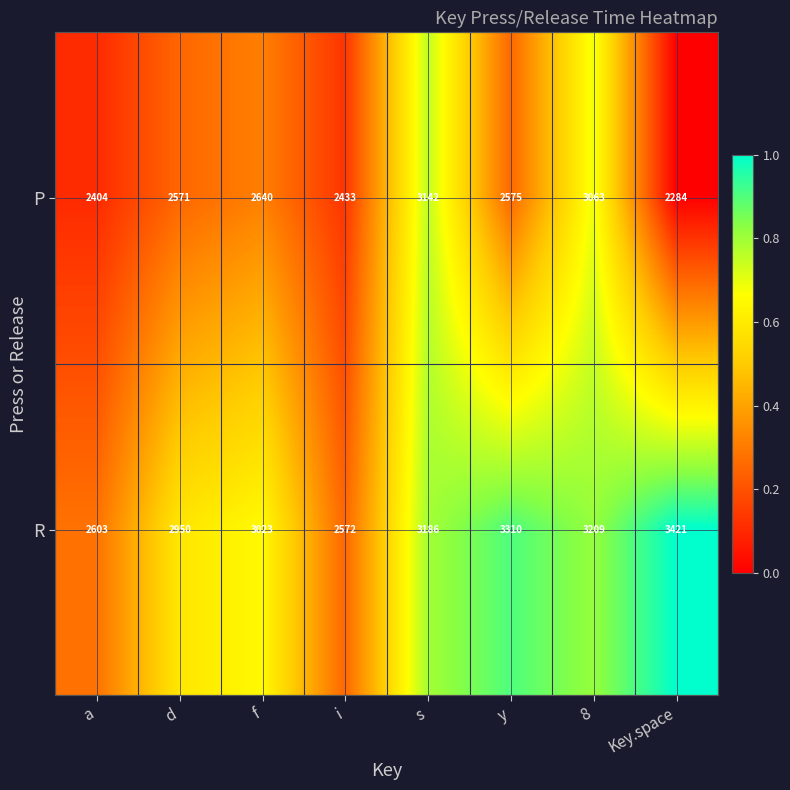

Which series has the widest spread of values?

P